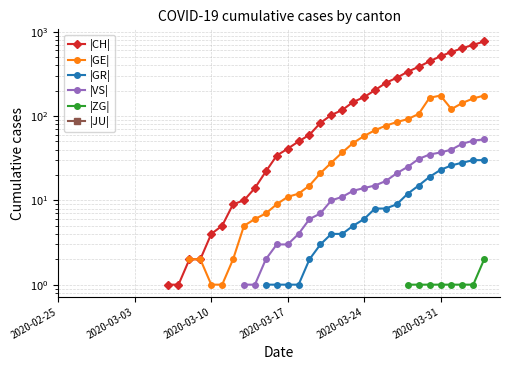

True or false: |ZG| and |CH| cross at least once.

False